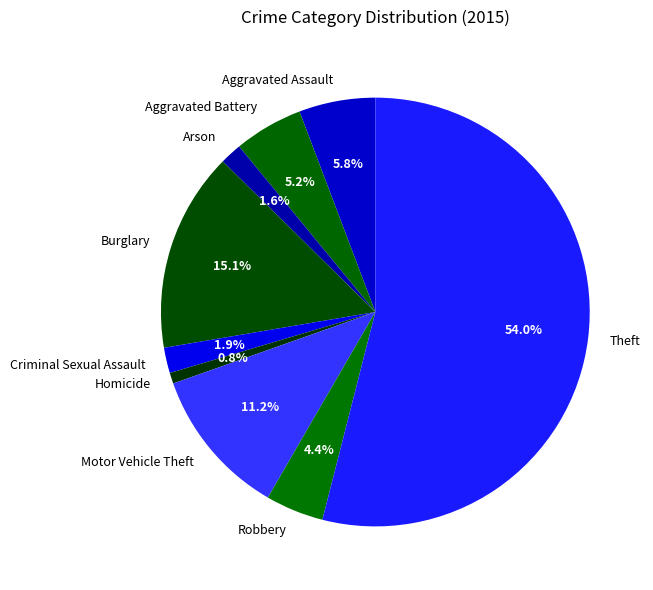

To the nearest percent, what is the difference between the largest and smallest slice percentages?

53%